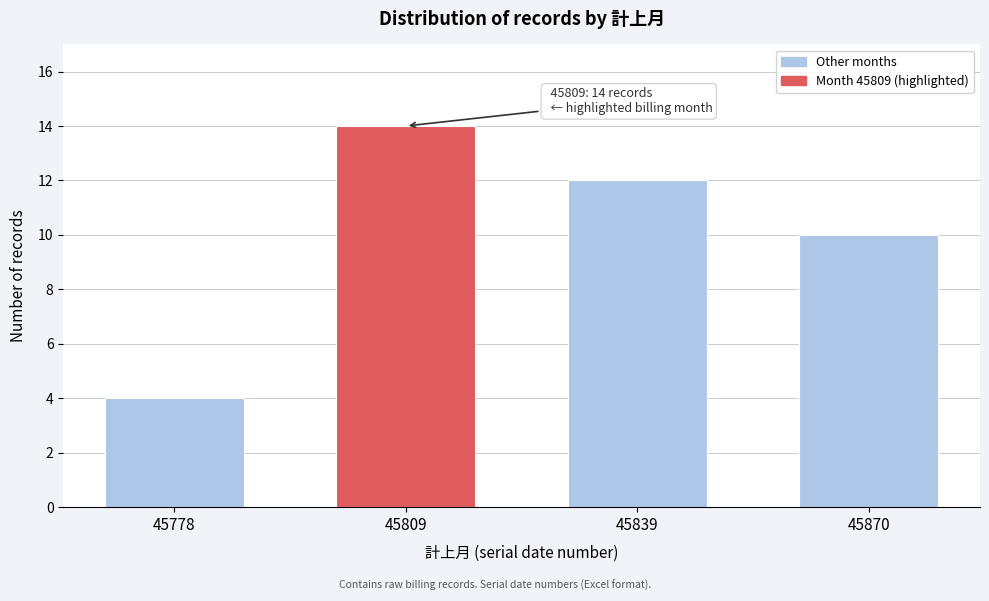

Reading left to right, extract all data points from this chart.

4	14	12	10